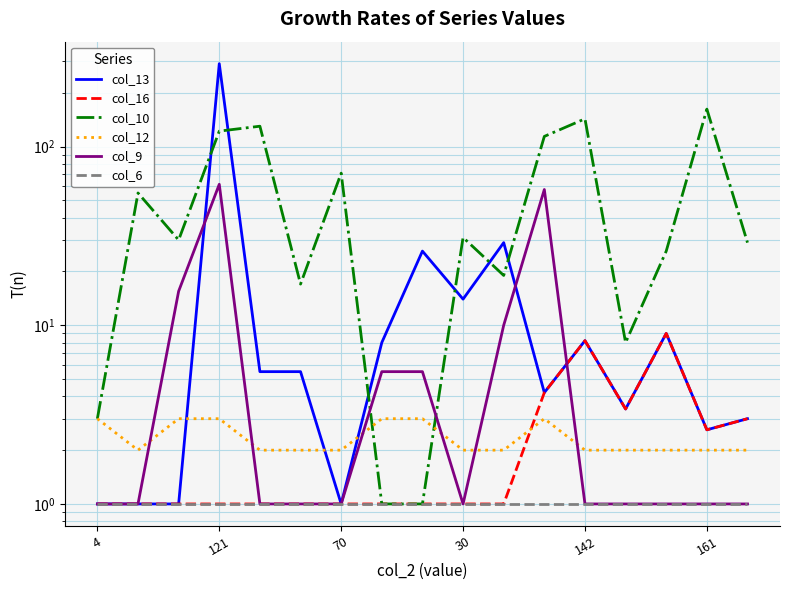

Which series has the largest total across all categories?

col_10